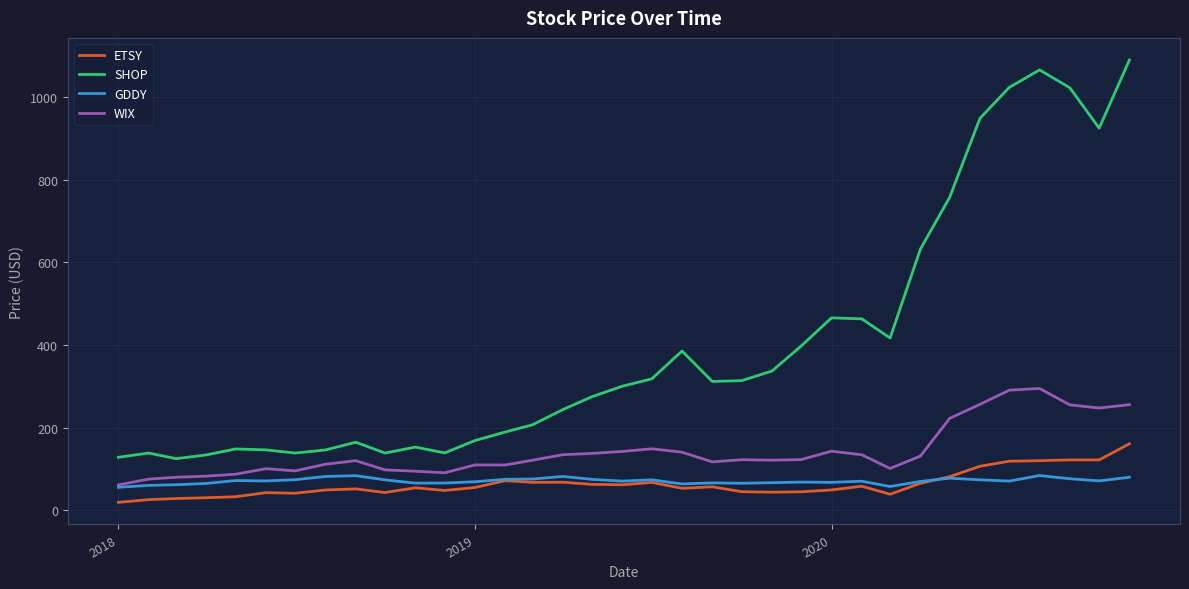

What is the minimum value shown in the chart?

18.8